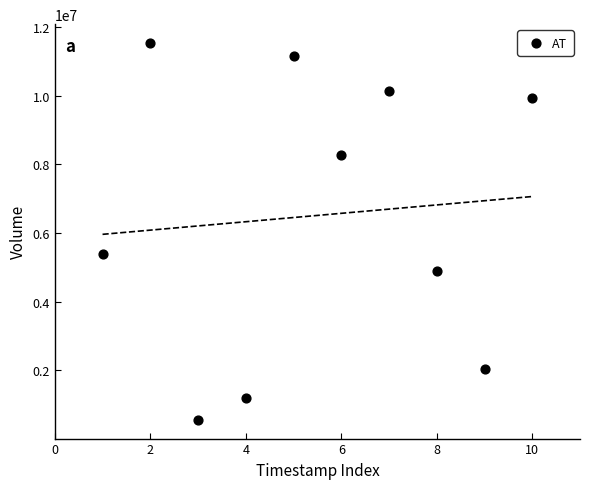

What Y value in the scatter plot is closest to 6045850?

5373700